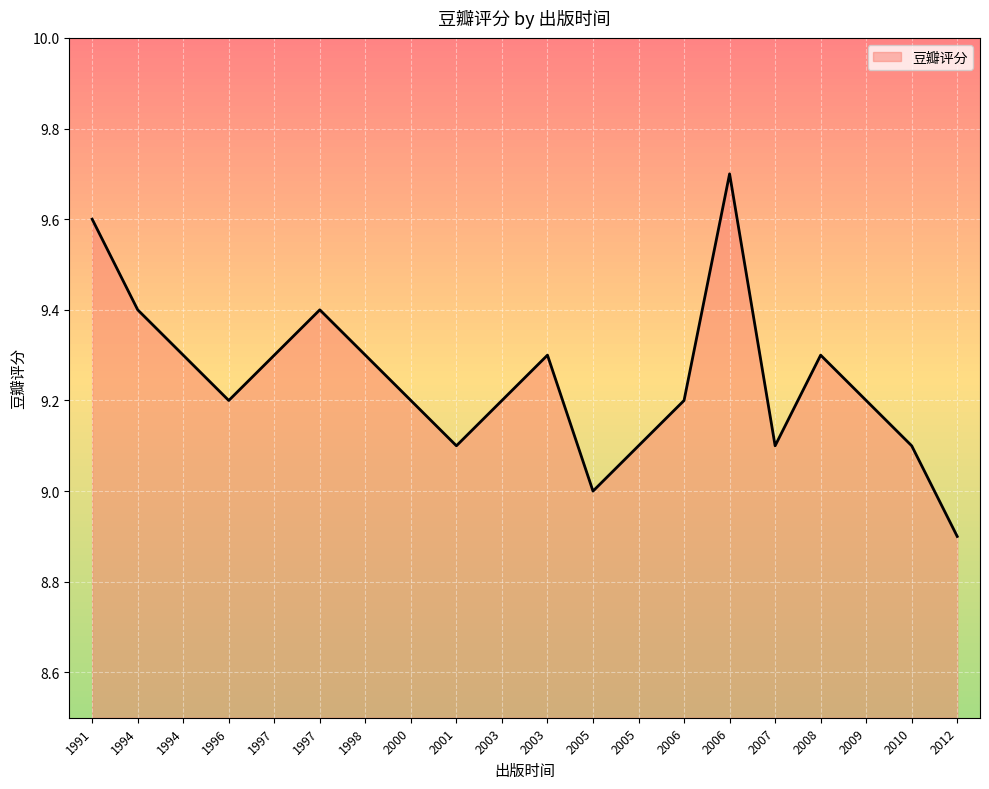

Is this an area chart (filled region under the line)?

Yes